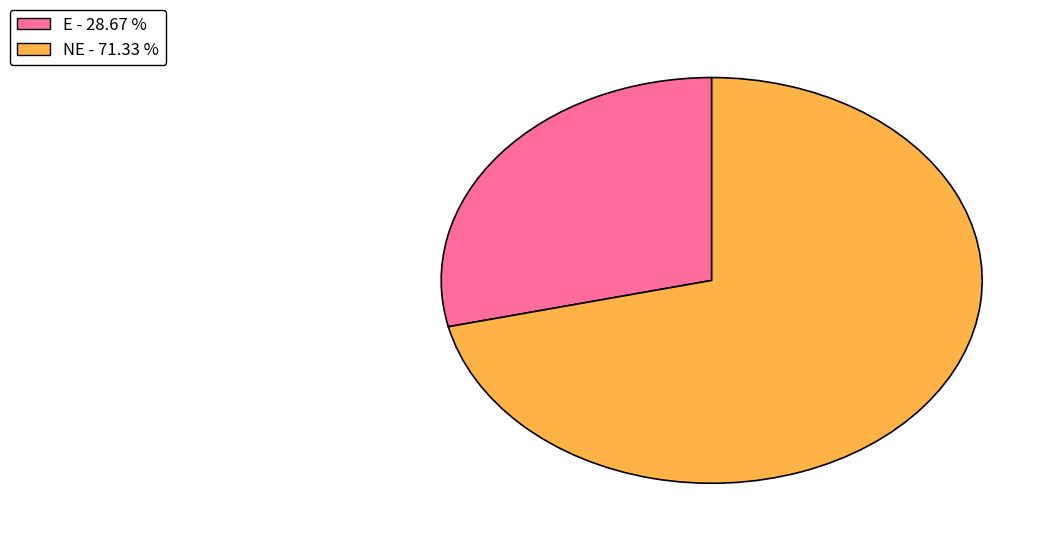

Do E - 28.67 % and NE - 71.33 % together represent more than half of the pie?

Yes